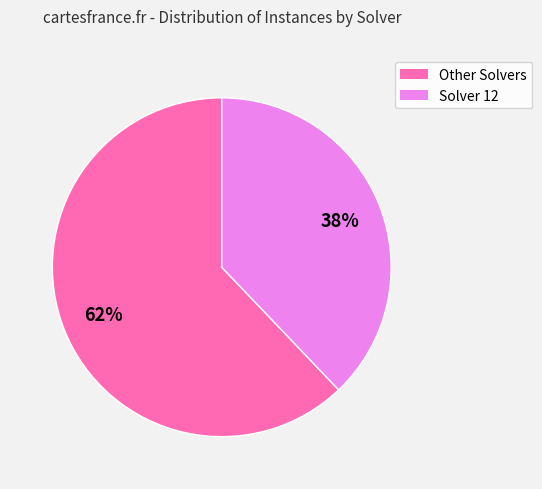

To the nearest percent, what is the average slice percentage?

50%